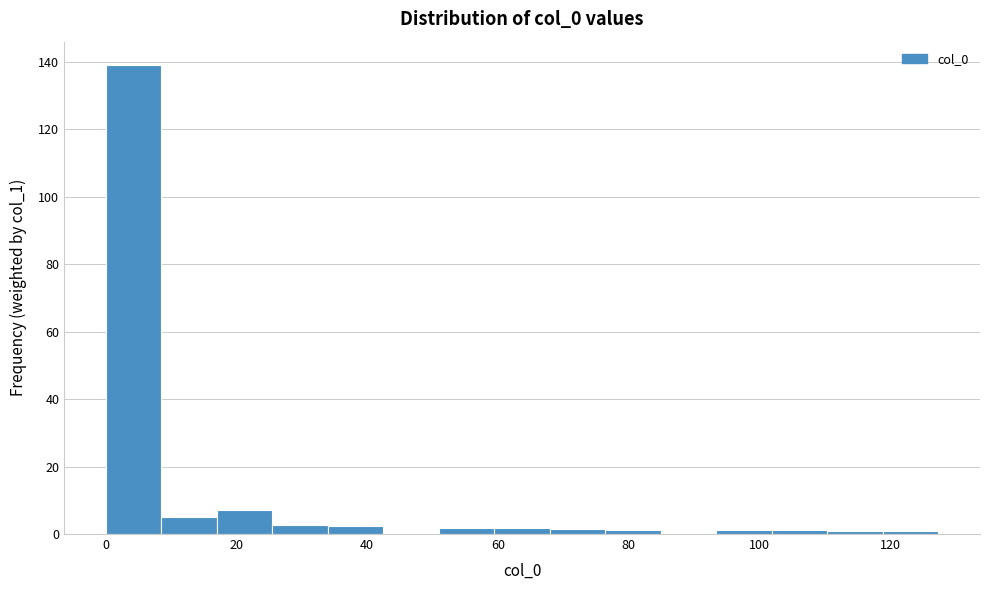

Reading left to right, list every bar in this chart as the range it spans on the x-axis followed by its height. Neither the bar edges nor the heights are printed on the chart, so give them approximately, as read against the axes.

0 to 8: 140
8 to 16: 6
16 to 26: 8
26 to 34: 2
34 to 42: 2
42 to 50: 0
50 to 60: under 2
60 to 68: under 2
68 to 76: under 2
76 to 84: under 2
84 to 94: 0
94 to 102: under 2
102 to 110: under 2
110 to 118: under 2
118 to 128: under 2